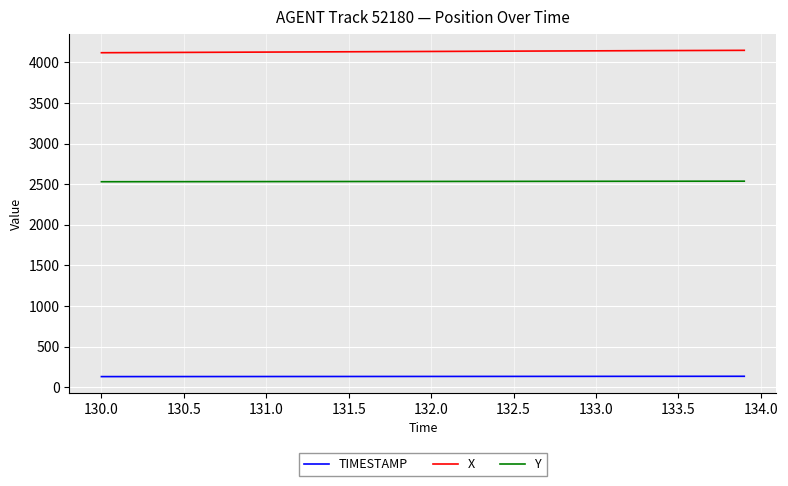

What is the maximum value shown in the chart?

4148.1